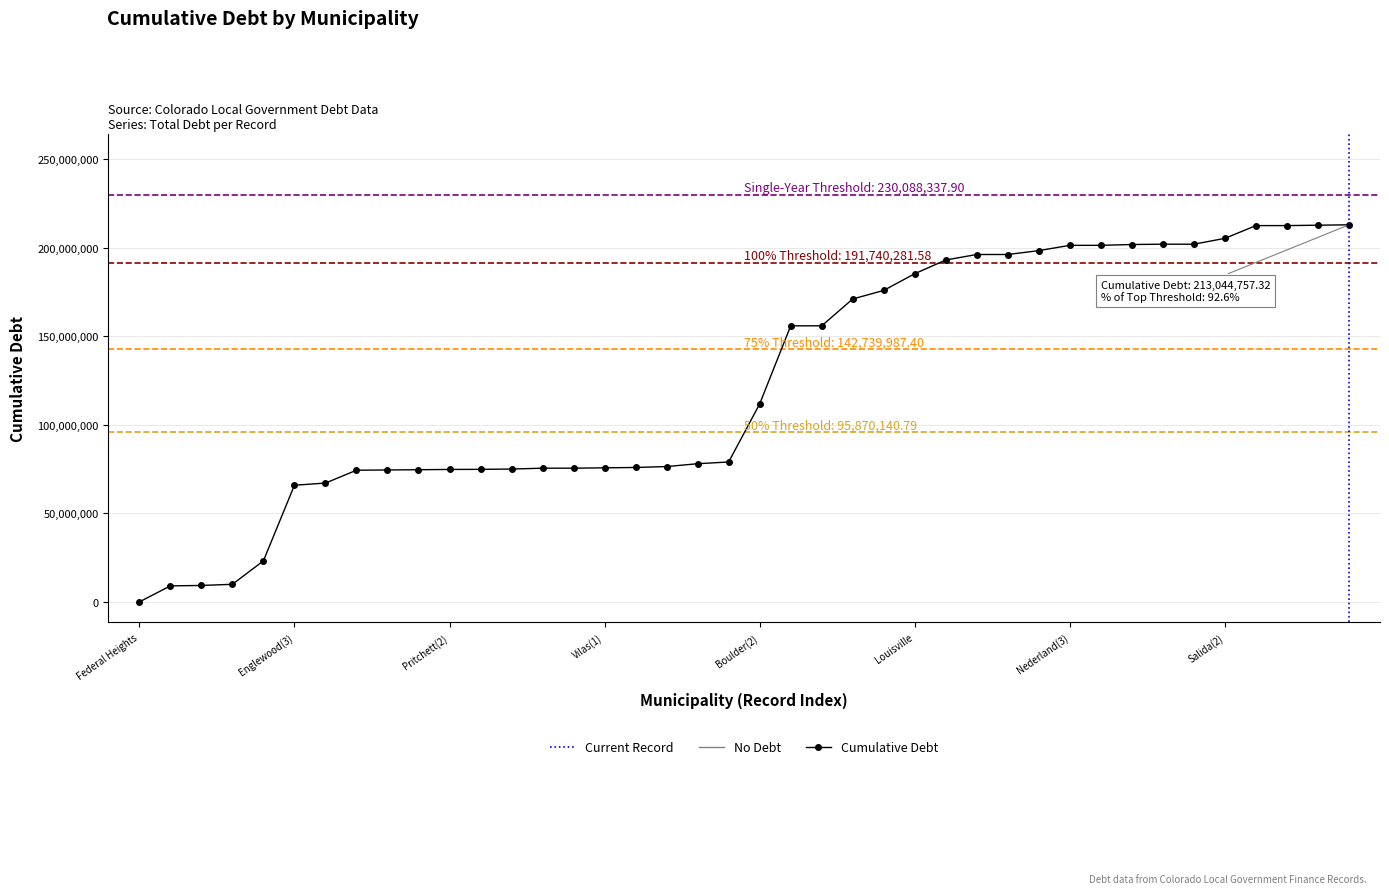

What is the difference between the maximum and minimum values?

213044757.3